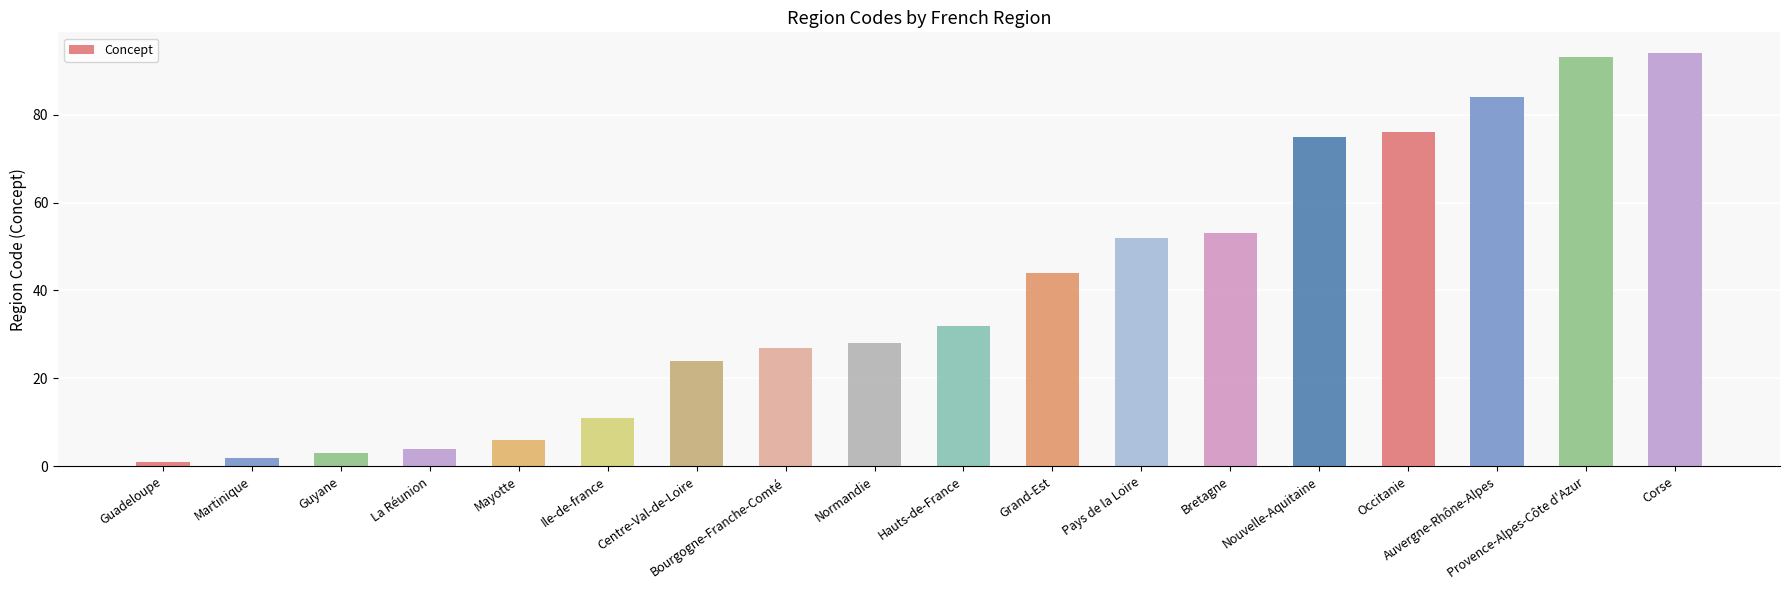

What is the label of the 15th bar from the left?

Occitanie